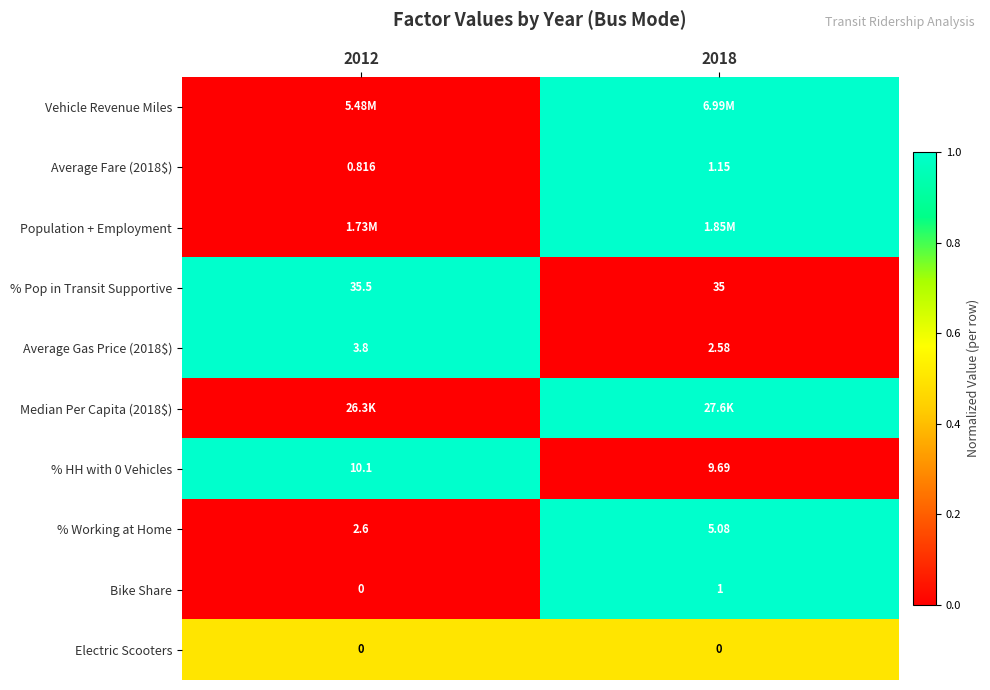

The value of Average Fare (2018$) at 2012 is -0.5. True or false?

False